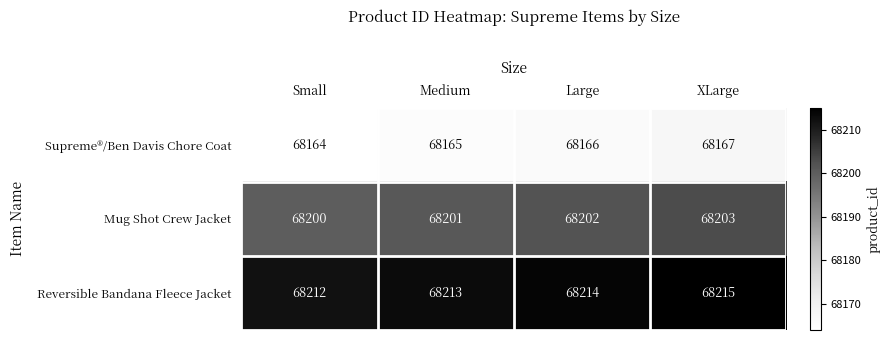

Reading left to right, list all the values displayed in this chart.

Supreme®/Ben Davis Chore Coat: 68164	68165	68166	68167
Mug Shot Crew Jacket: 68200	68201	68202	68203
Reversible Bandana Fleece Jacket: 68212	68213	68214	68215